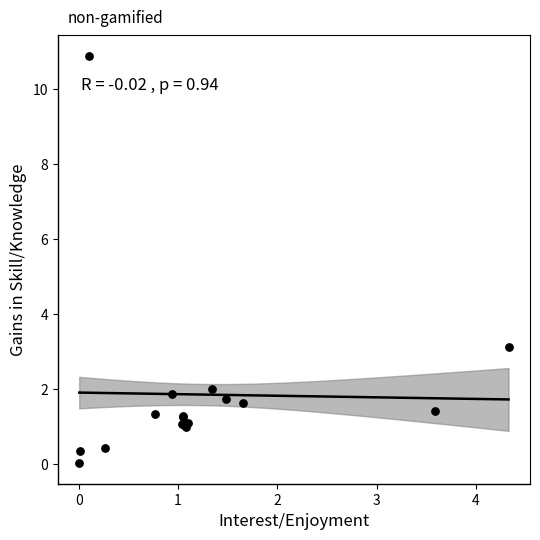

What Y value in the scatter plot is closest to 5?

3.1